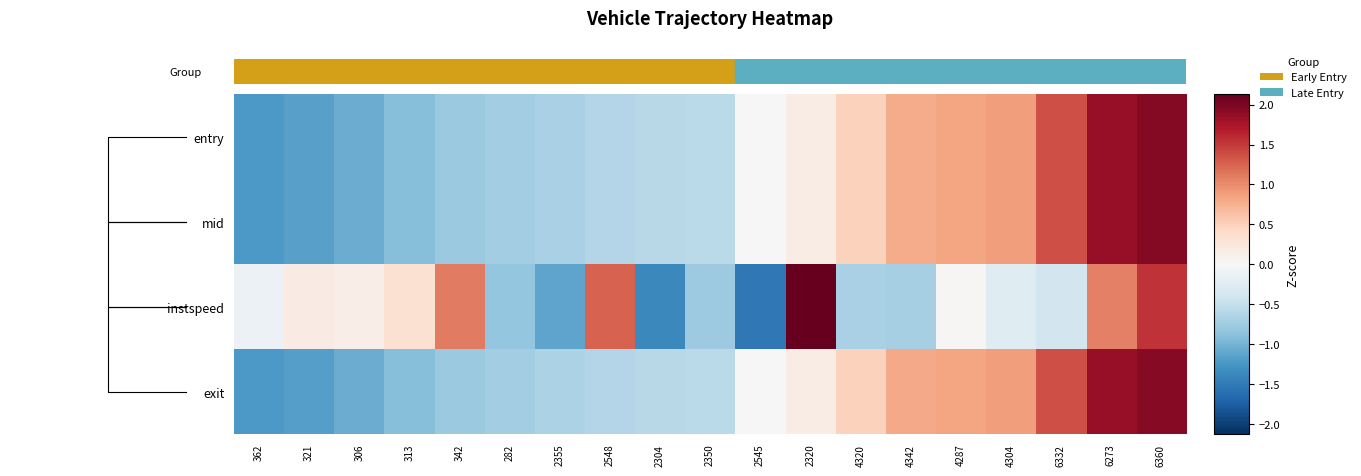

Reading left to right, list all the values displayed in this chart.

entry: 362=-1.2	321=-1.2	306=-1.1	313=-0.9	342=-0.8	282=-0.7	2355=-0.7	2548=-0.6	2304=-0.6	2350=-0.6	2545=0.0	2320=0.2	4320=0.5	4342=0.8	4287=0.8	4304=0.9	6332=1.4	6273=1.9	6360=1.9
mid: 362=-1.2	321=-1.2	306=-1.1	313=-0.9	342=-0.8	282=-0.7	2355=-0.7	2548=-0.6	2304=-0.6	2350=-0.6	2545=0.0	2320=0.2	4320=0.5	4342=0.8	4287=0.8	4304=0.9	6332=1.4	6273=1.9	6360=1.9
instspeed: 362=-0.1	321=0.2	306=0.1	313=0.3	342=1.1	282=-0.8	2355=-1.1	2548=1.3	2304=-1.4	2350=-0.8	2545=-1.5	2320=2.1	4320=-0.7	4342=-0.7	4287=0.0	4304=-0.3	6332=-0.4	6273=1.1	6360=1.5
exit: 362=-1.2	321=-1.2	306=-1.1	313=-0.9	342=-0.8	282=-0.7	2355=-0.7	2548=-0.6	2304=-0.6	2350=-0.6	2545=0.0	2320=0.2	4320=0.5	4342=0.8	4287=0.8	4304=0.9	6332=1.4	6273=1.9	6360=1.9